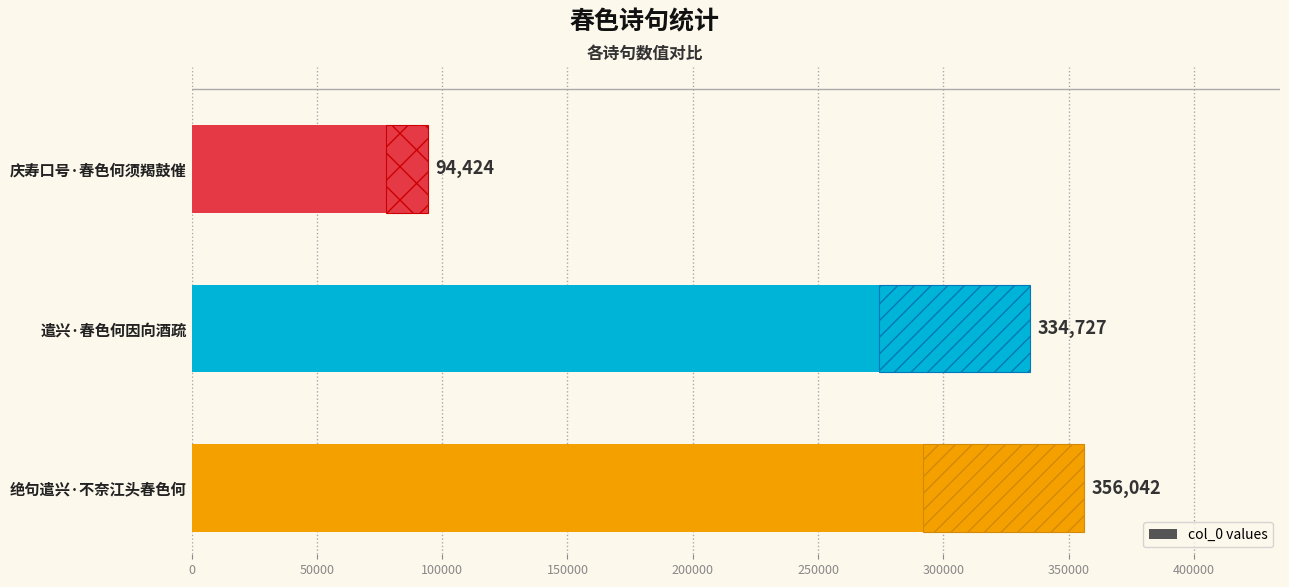

Is it true that the value at 庆寿口号·春色何须羯鼓催 is 52878?

False